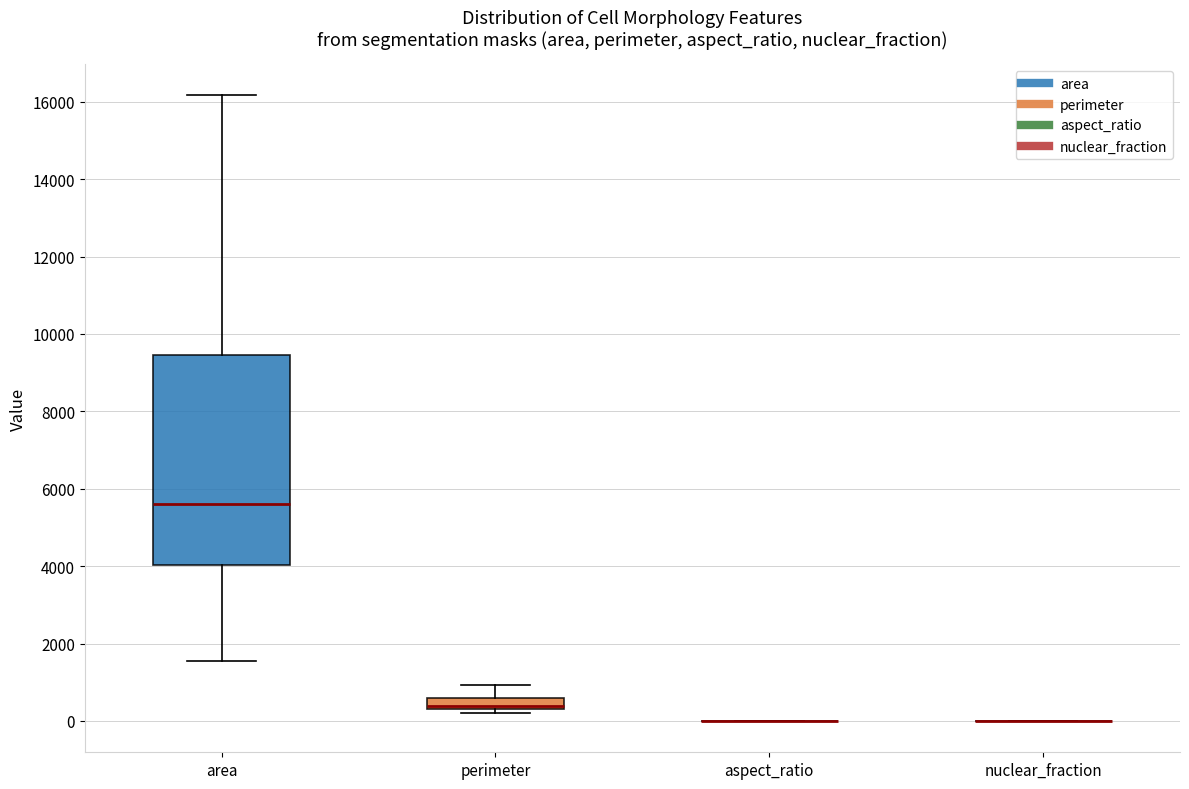

Comparing the boxes themselves (not the whiskers), which one is the tallest?

area